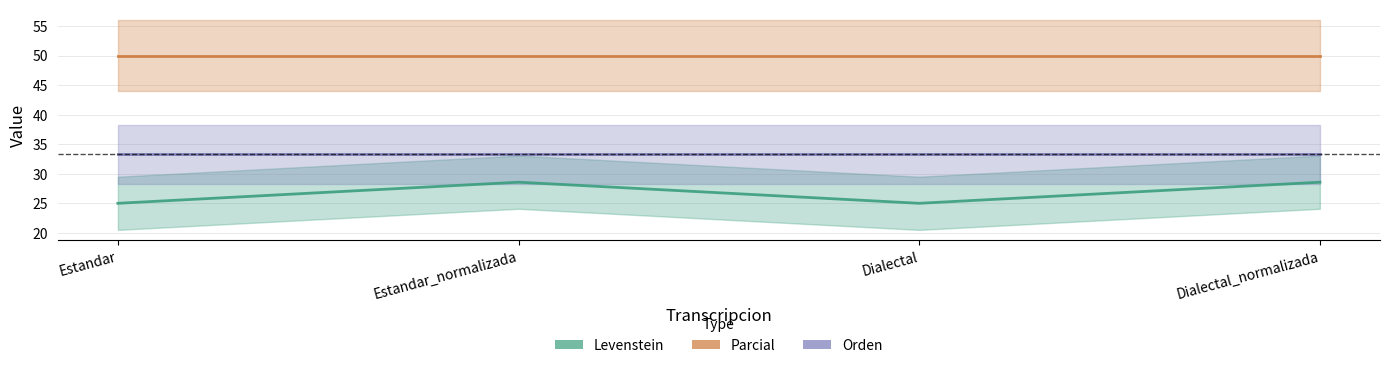

Reading right to left, transcribe all the data shown in this chart.

Levenstein: 28.6	25.0	28.6	25.0
Parcial: 50.0	50.0	50.0	50.0
Orden: 33.3	33.3	33.3	33.3